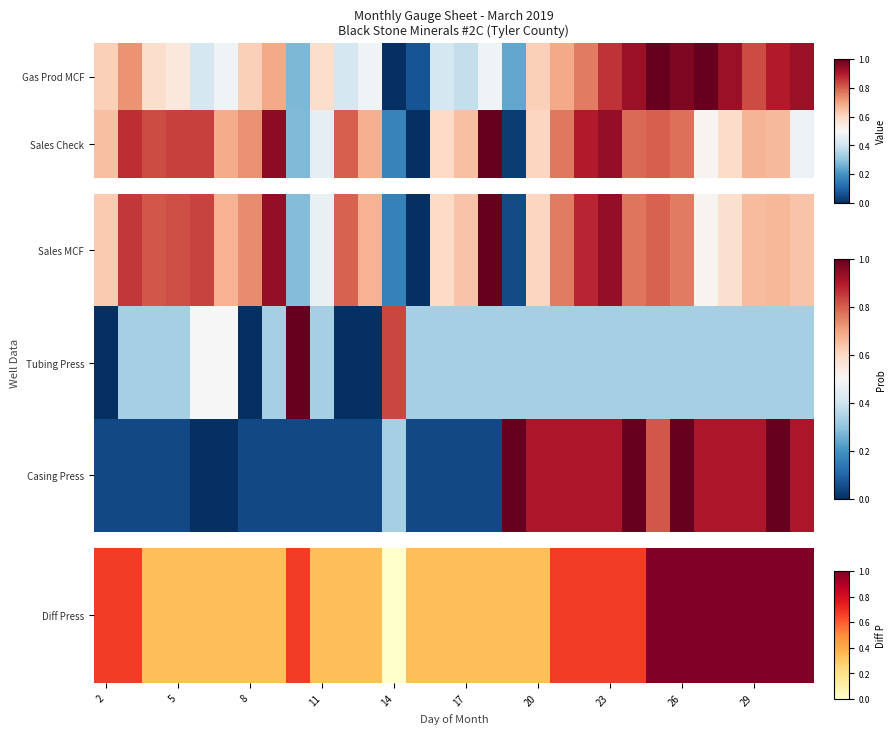

How many categories are shown in the chart?

30